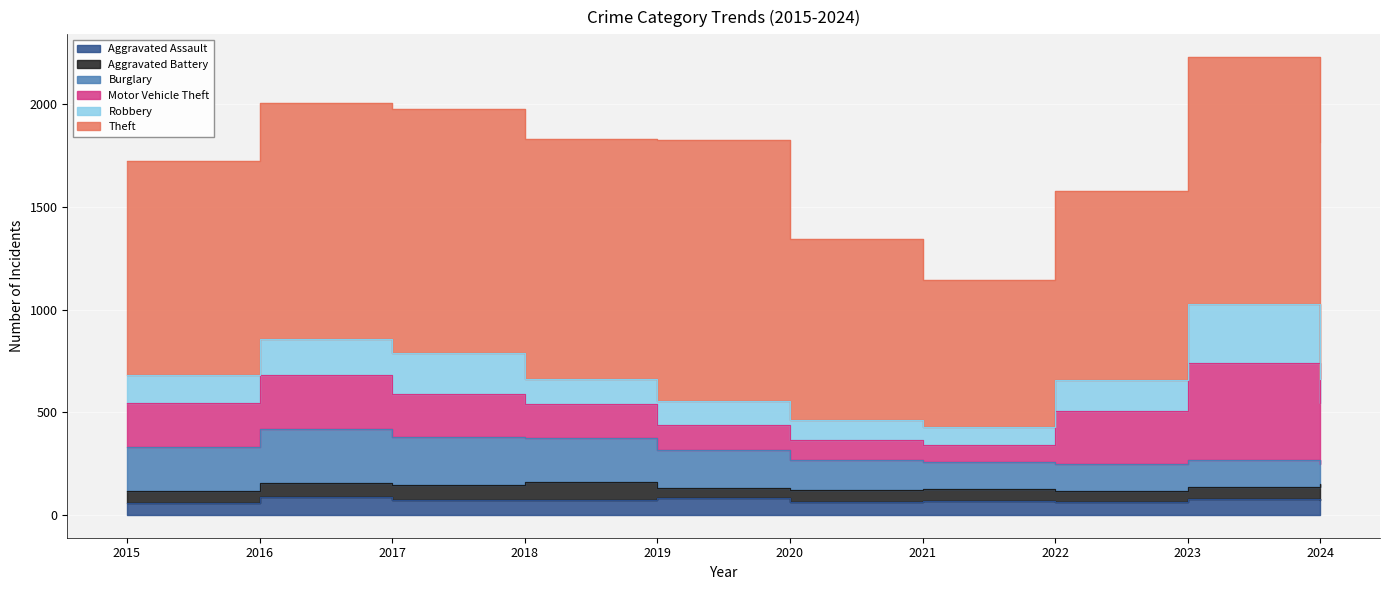

At which category does Motor Vehicle Theft reach its first local peak?

2016